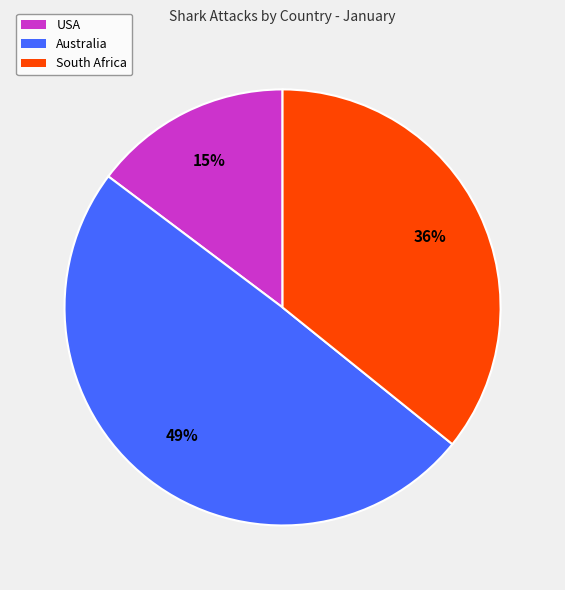

Rank the categories by value from lowest to highest.

USA, South Africa, Australia